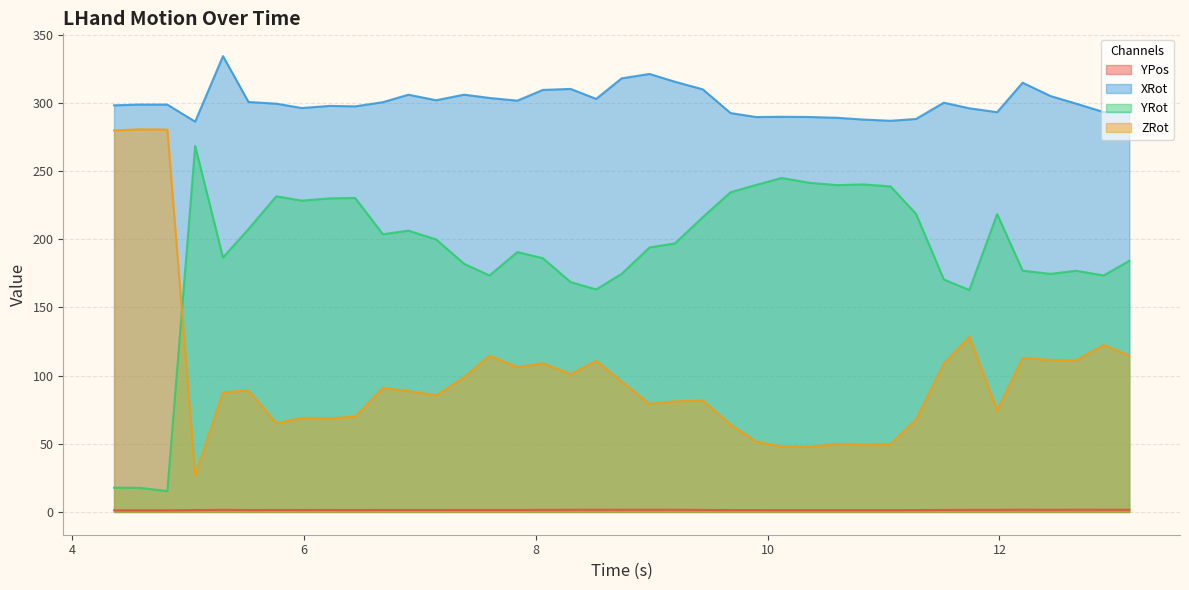

Does the chart display data point markers on the line(s)?

No